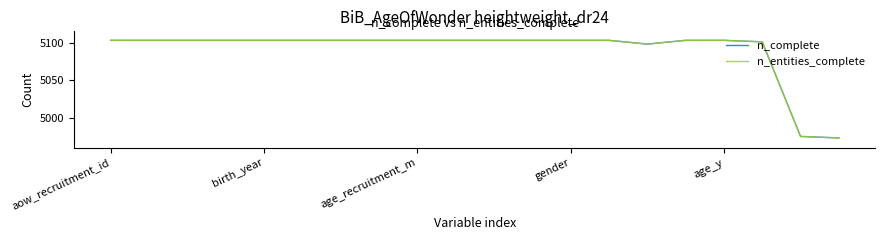

Does the chart have visible grid lines?

No